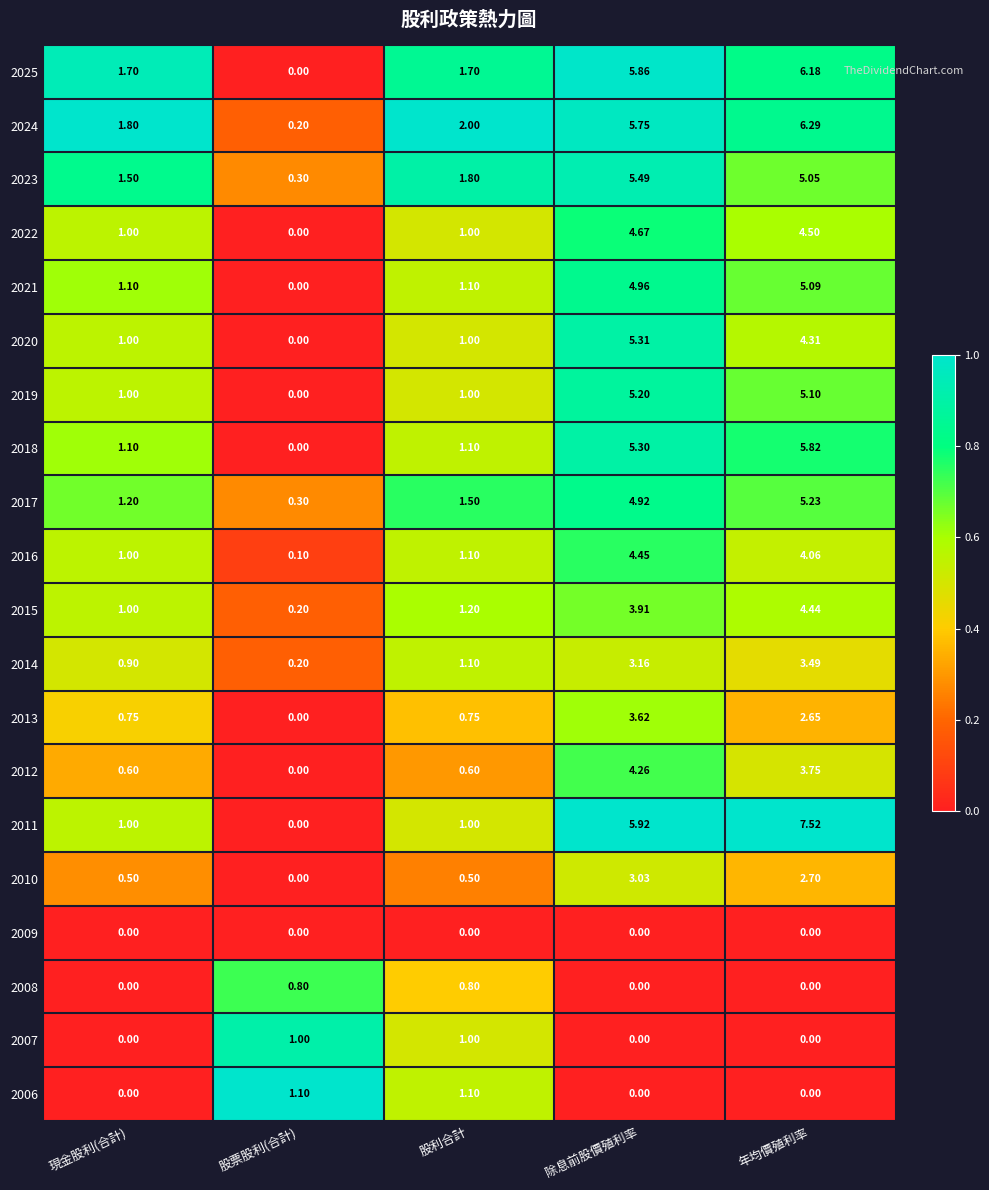

At which label is 2017 closest to 2?

股利合計